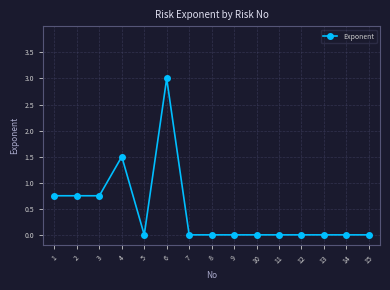

Which label corresponds to the largest value in the chart?

6